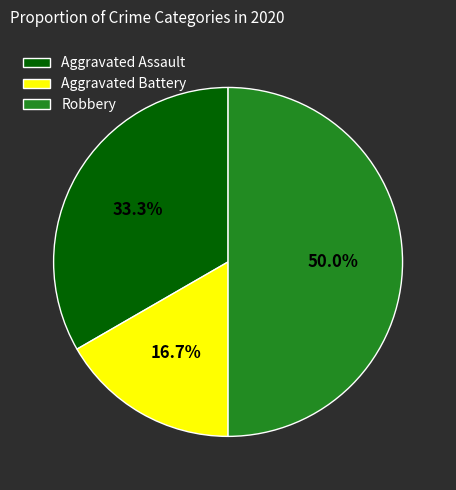

Count the number of slices in the pie.

3